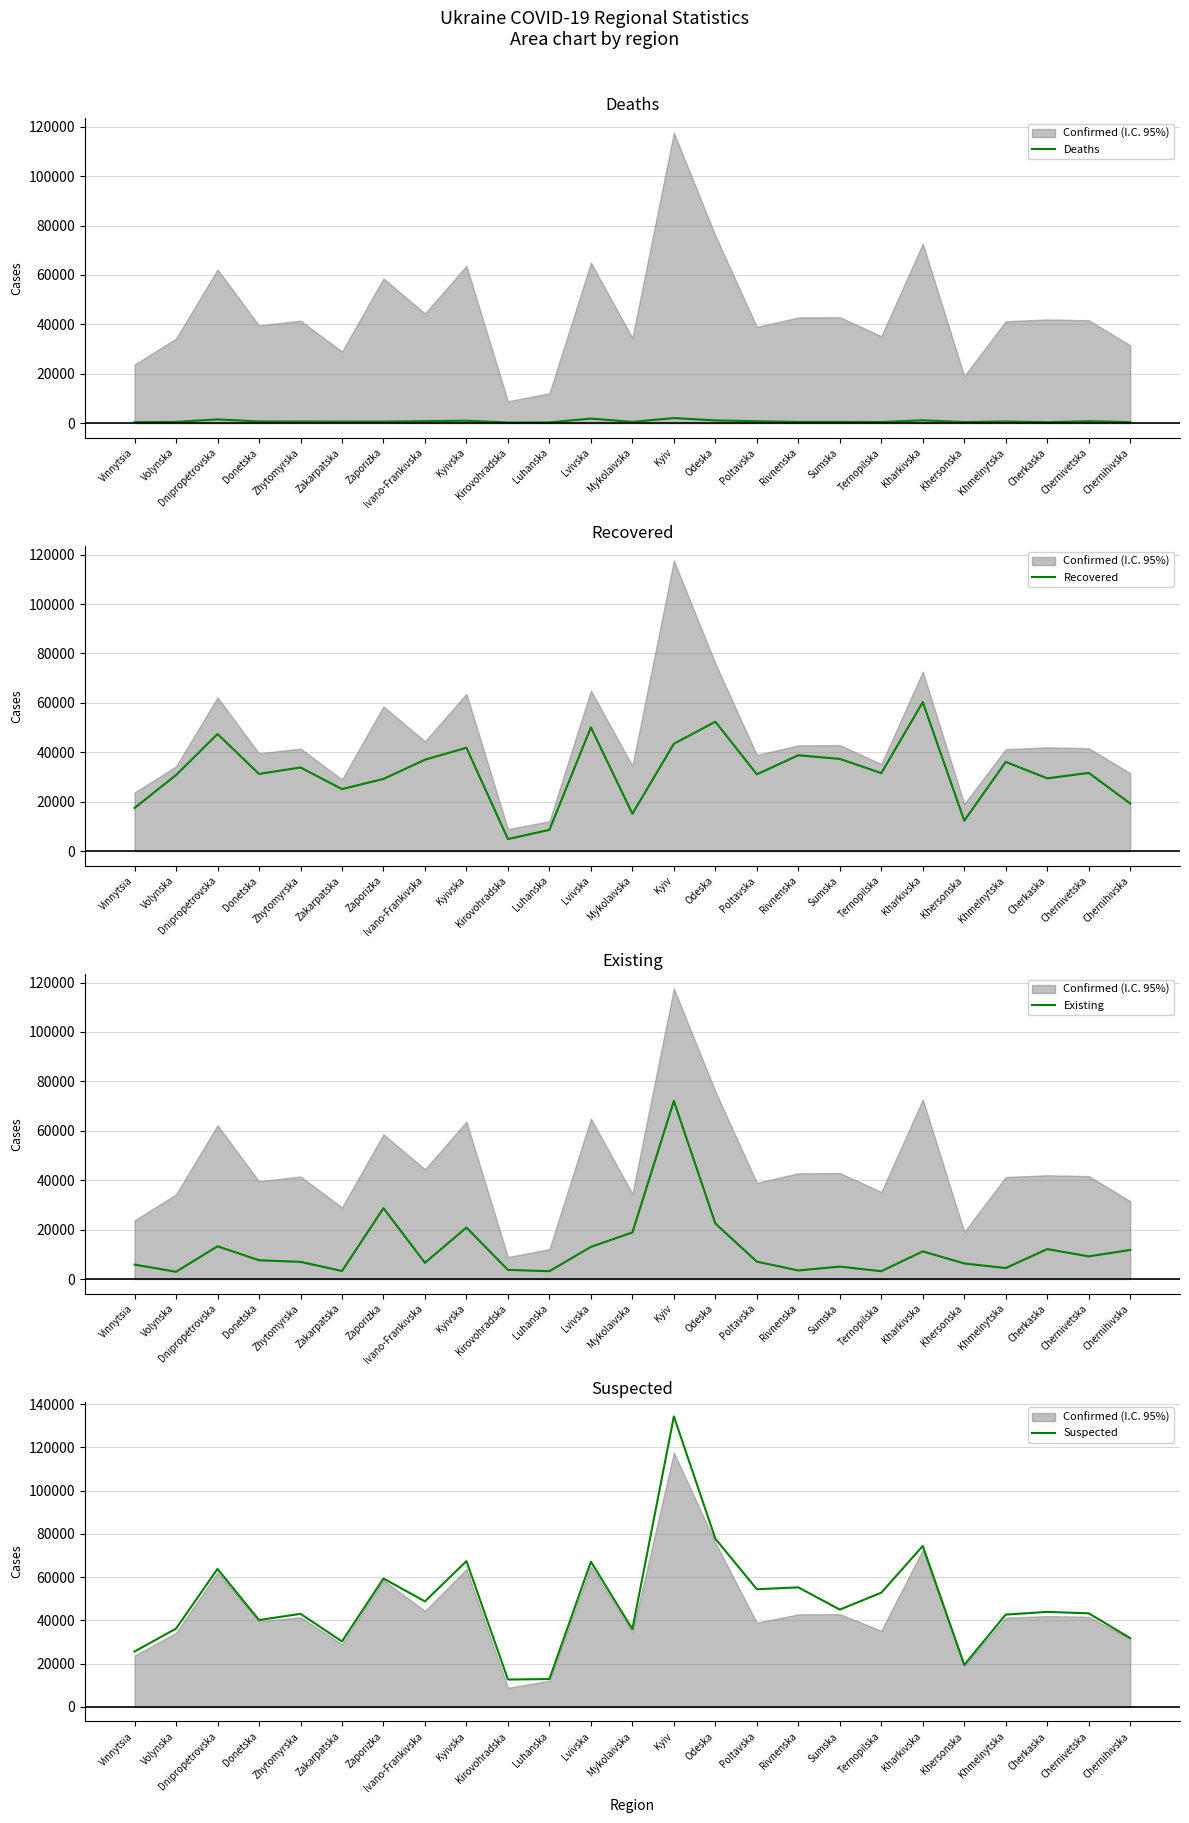

What is the difference between the maximum and second lowest values in the Existing series?

68879